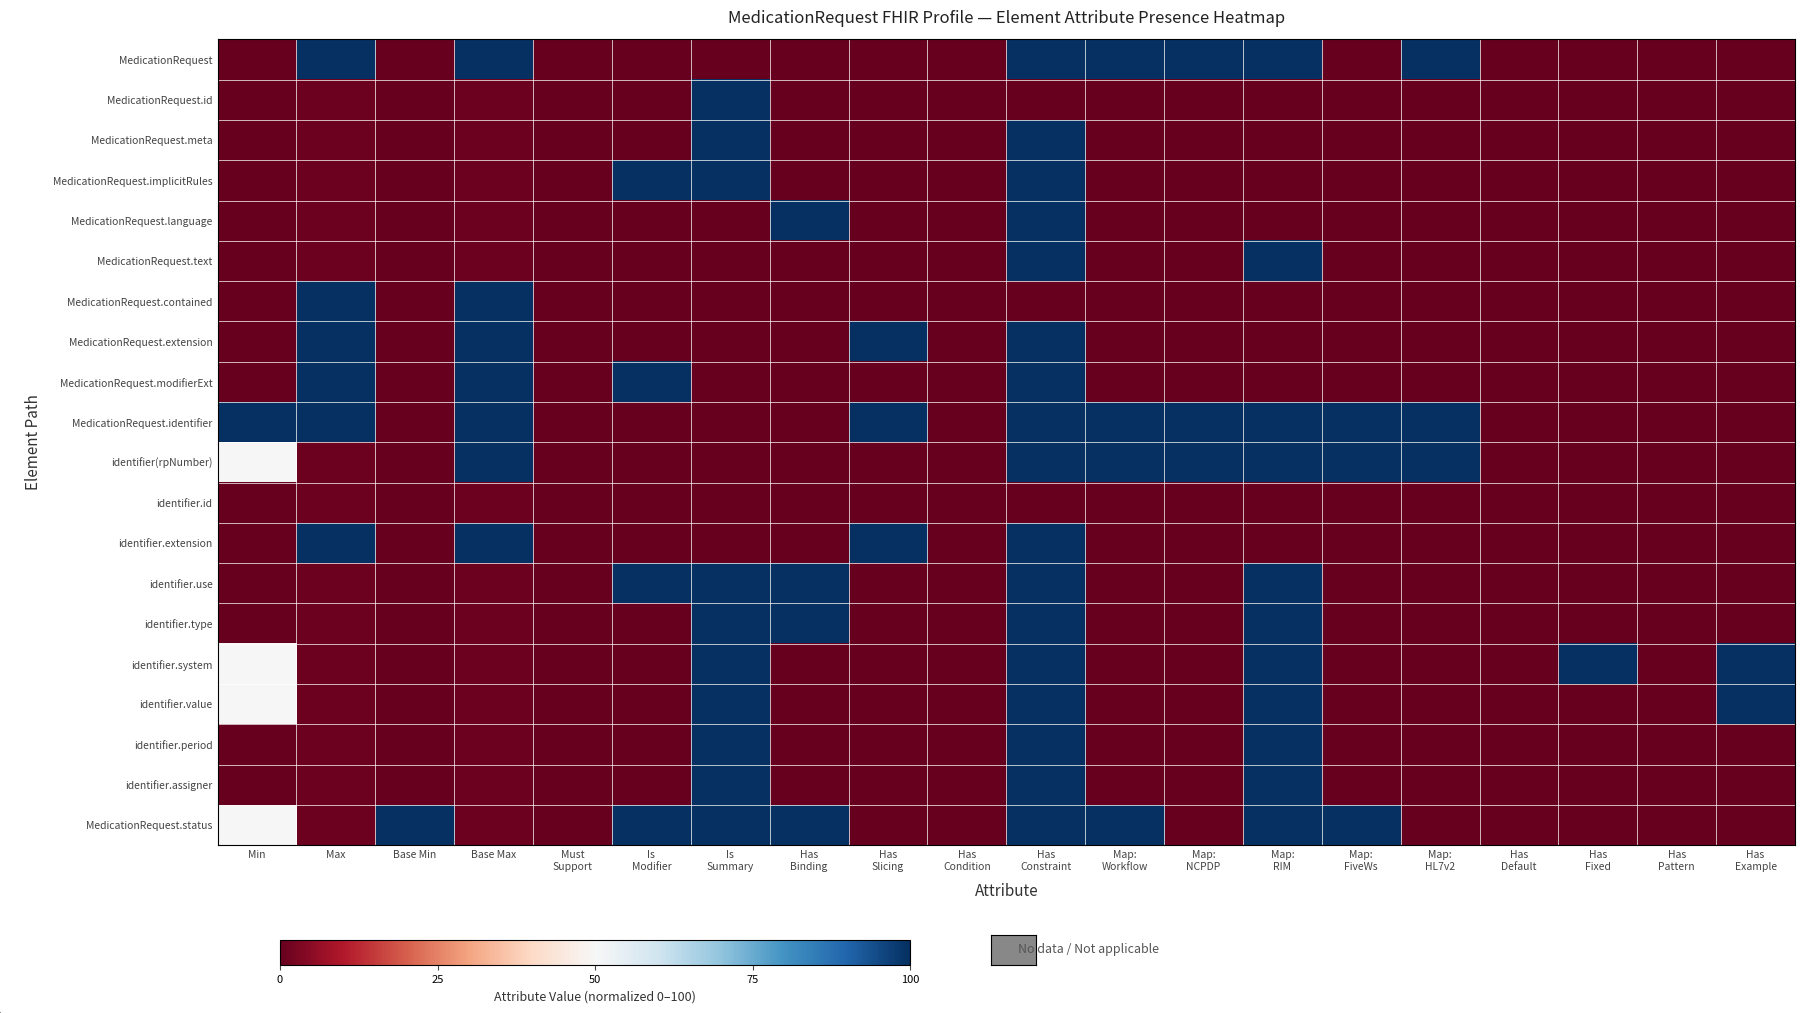

At how many categories does at least one series exceed 60?

16